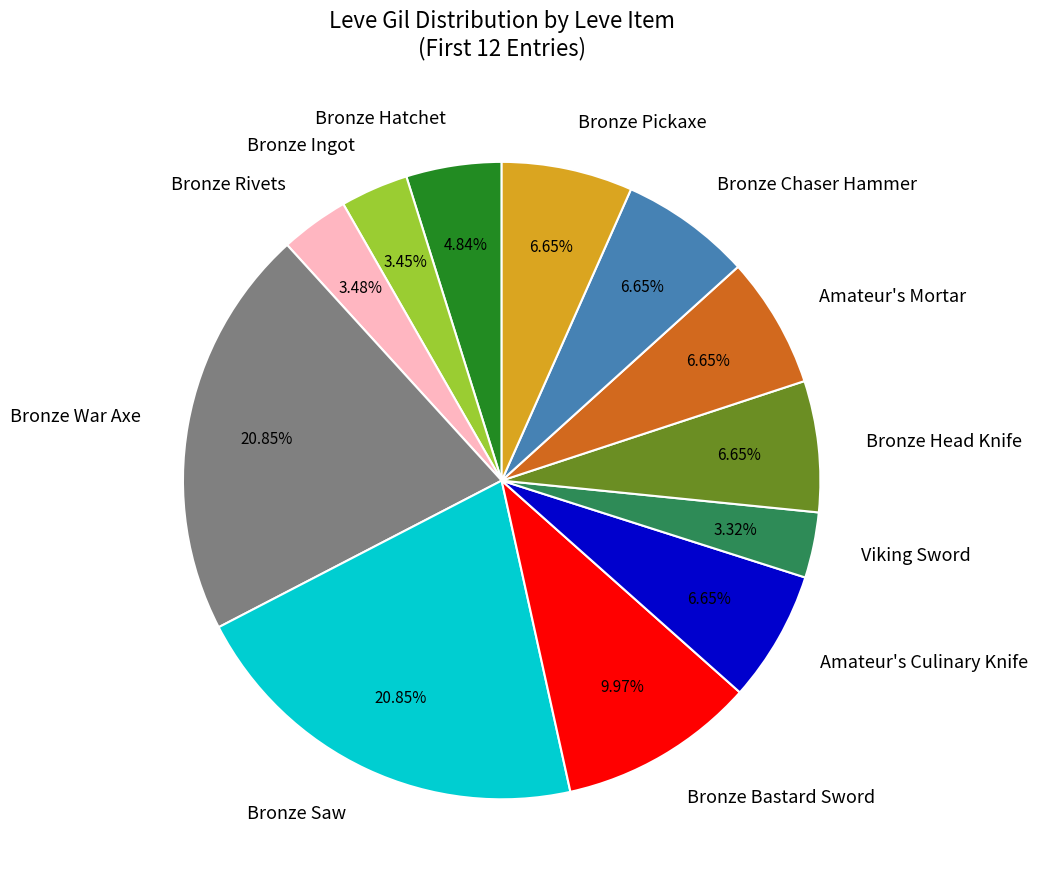

Does any single category account for the majority?

No